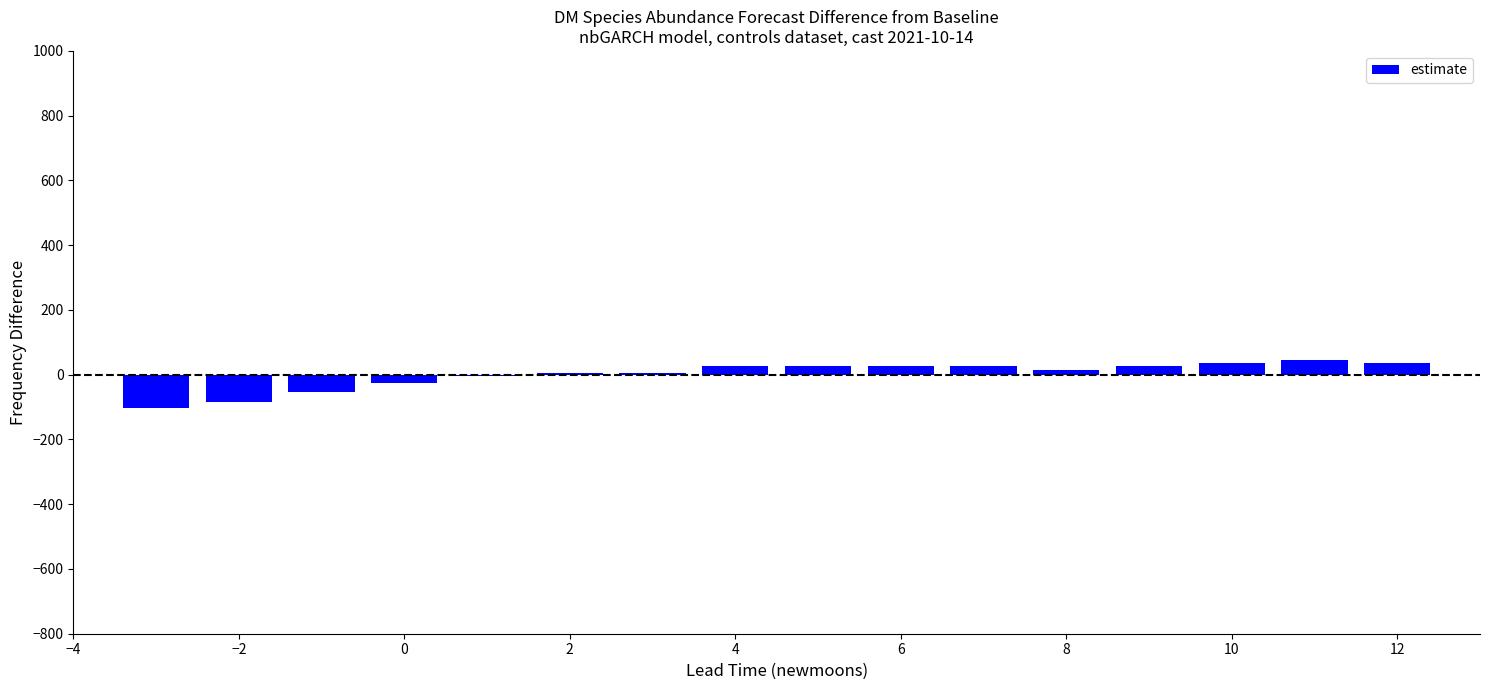

What is the maximum value shown in the chart?

45.6